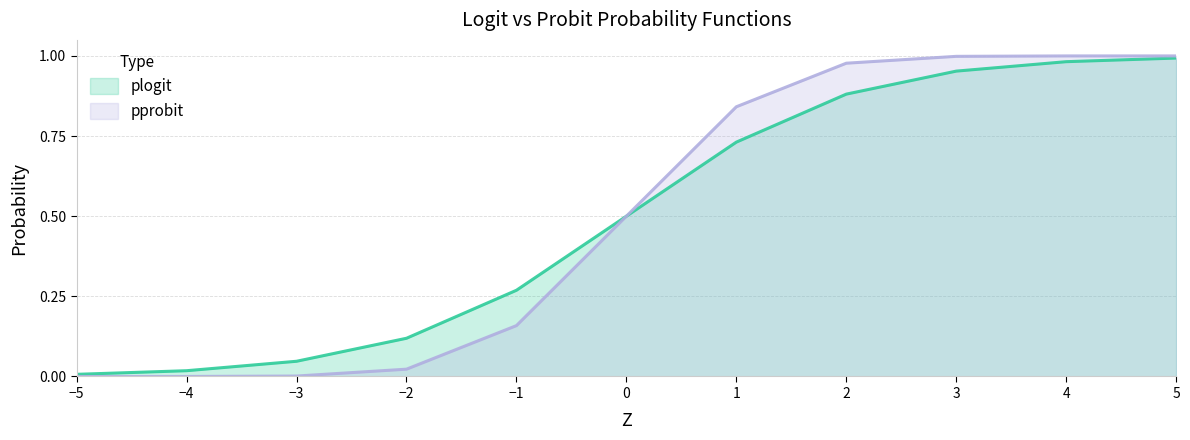

What is the sum of all pprobit values?

5.5